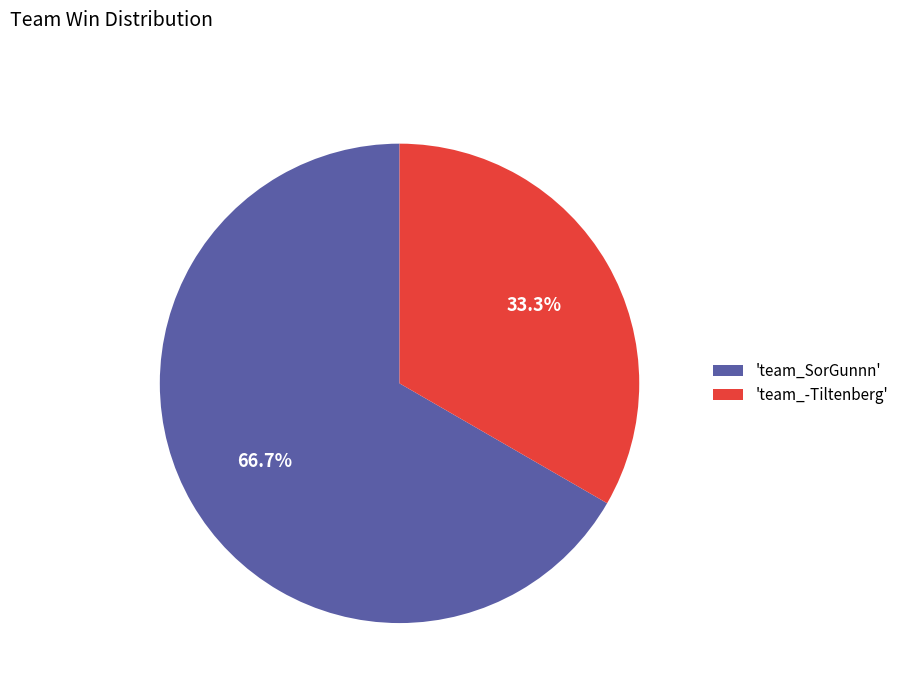

Which category has the biggest portion of the pie?

'team_SorGunnn'